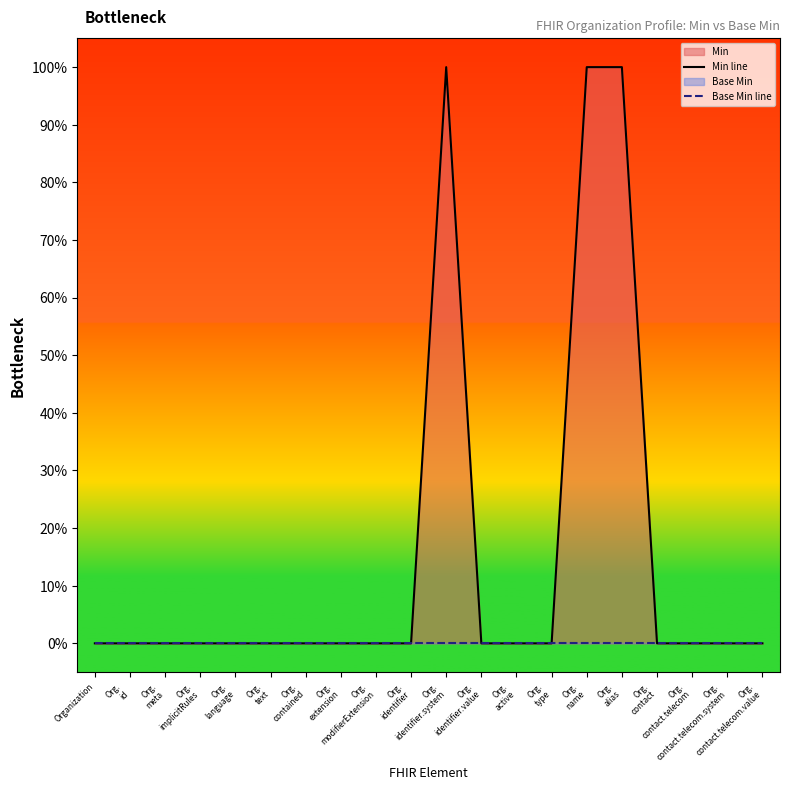

True or false: Min line has more than 2 interior local peaks.

False